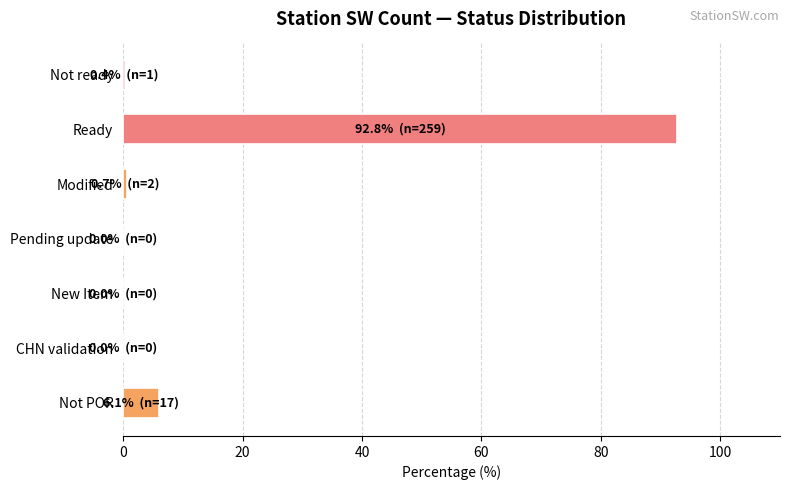

Are the bars horizontal?

Yes